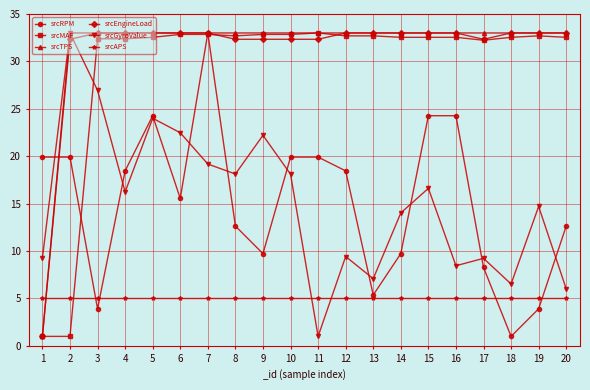

How many intersections are there between srcMAF and srcGyroValue?

1